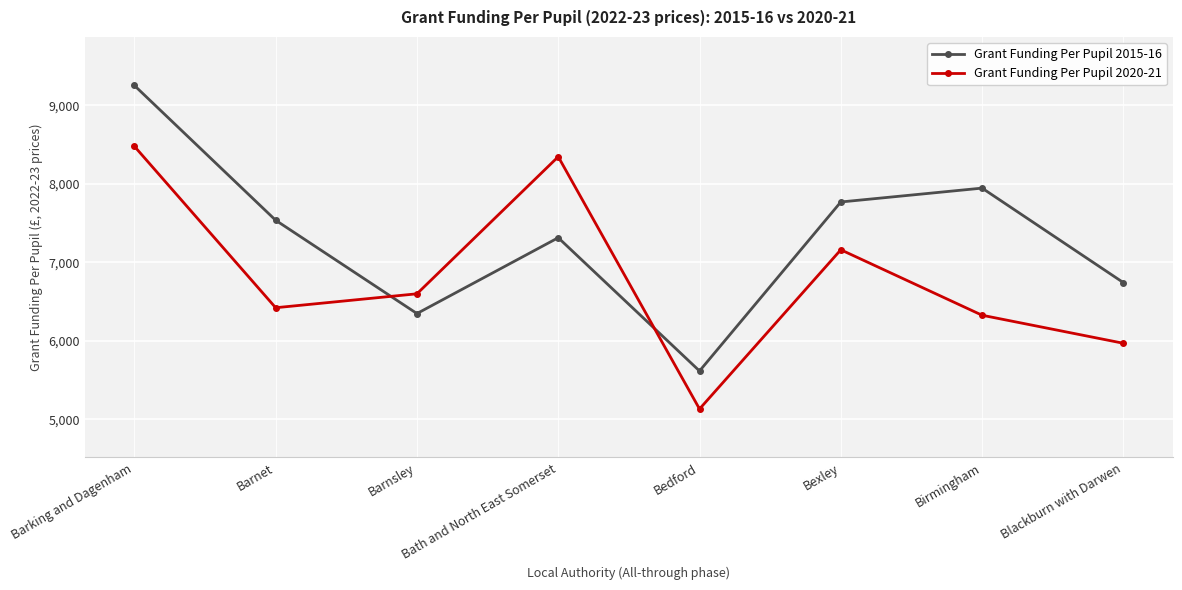

What is the value of the Grant Funding Per Pupil 2015-16 point at the 5th from the left?

5614.5